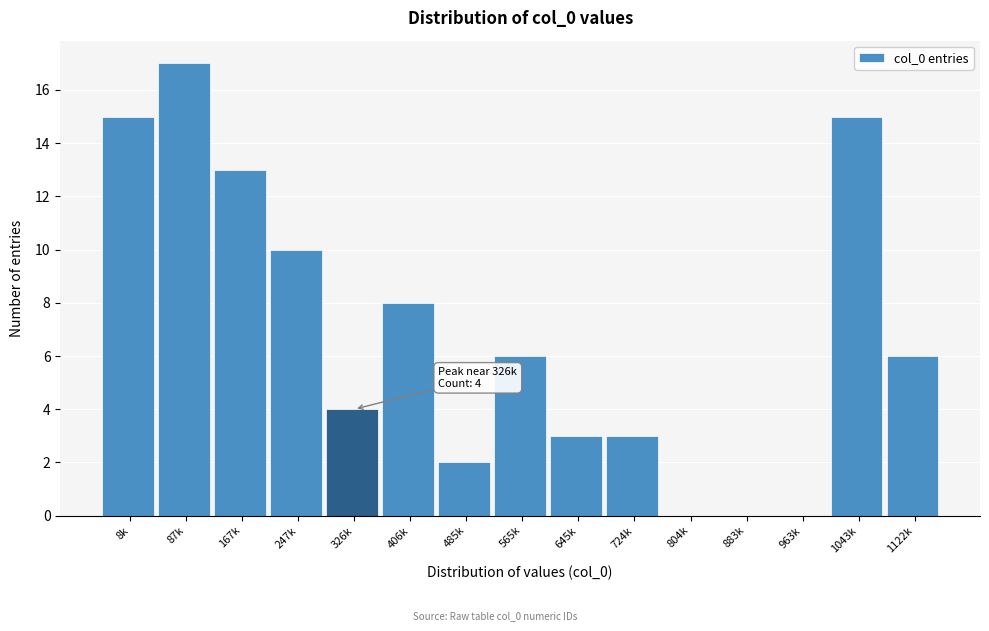

Reading right to left, transcribe all the data shown in this chart.

1122k=6	1043k=15	963k=0	883k=0	804k=0	724k=3	645k=3	565k=6	485k=2	406k=8	326k=4	247k=10	167k=13	87k=17	8k=15